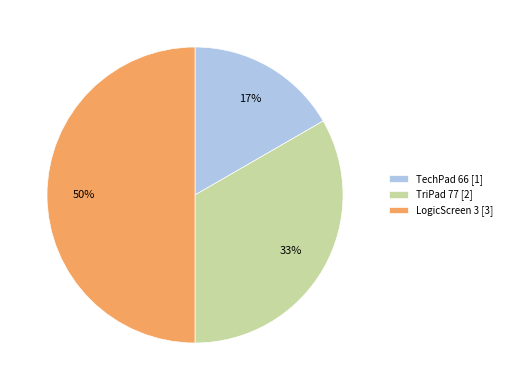

To the nearest percent, what is the combined percentage of TriPad 77 [2] and LogicScreen 3 [3]?

83%